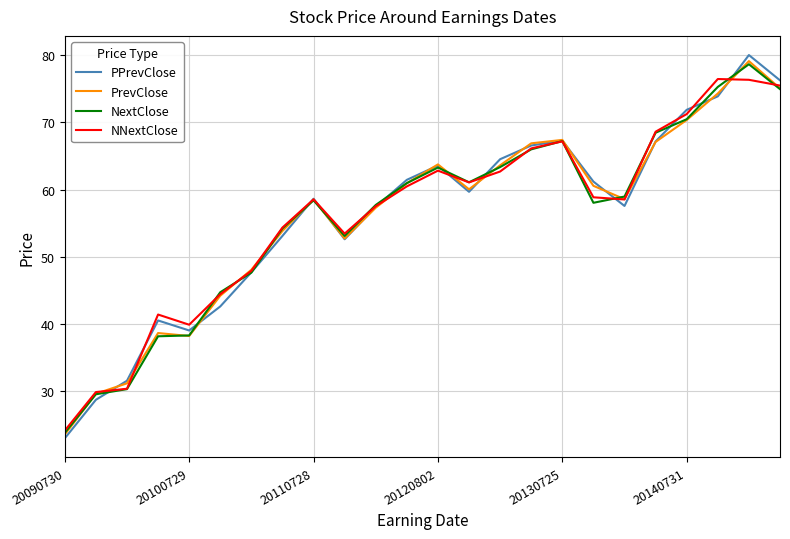

What is the minimum value shown in the chart?

23.0